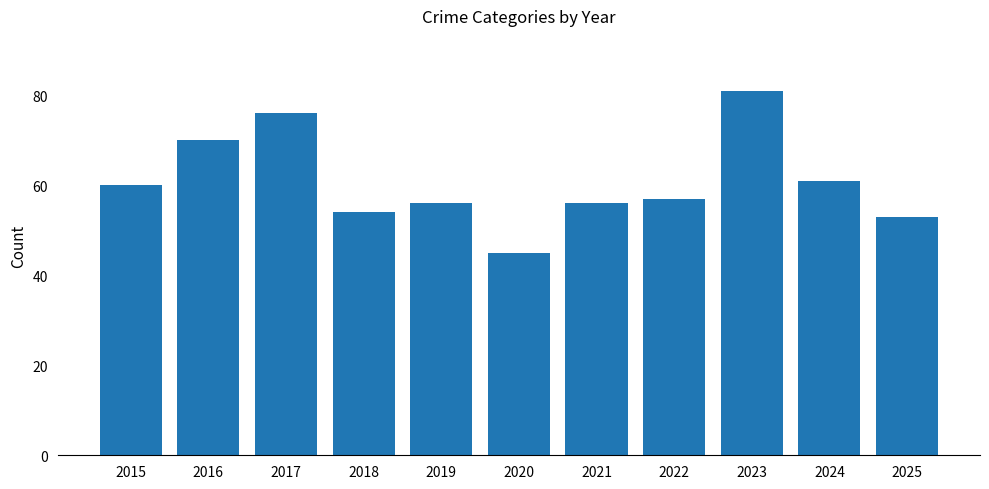

Which category has the lowest value across all series?

2020